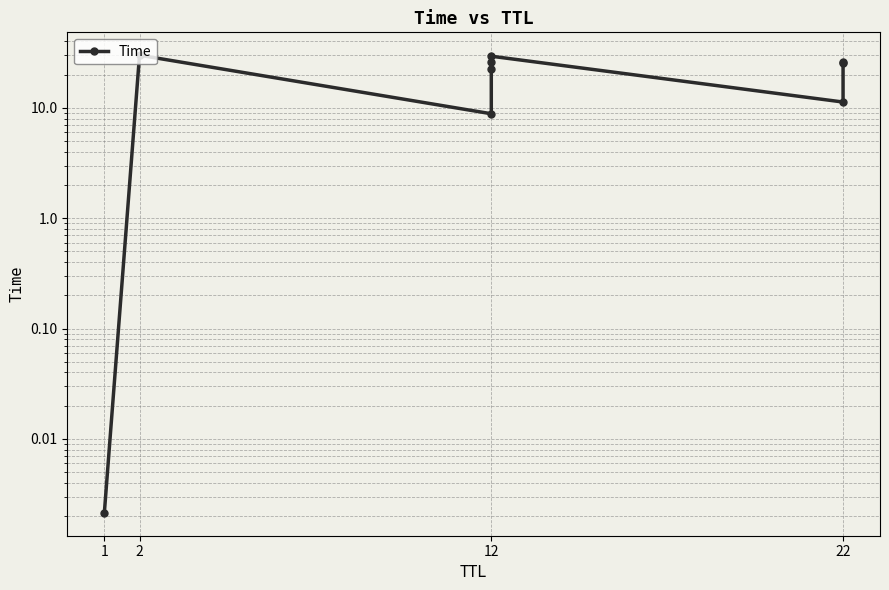

Where is the data nearest to the value 15?

22